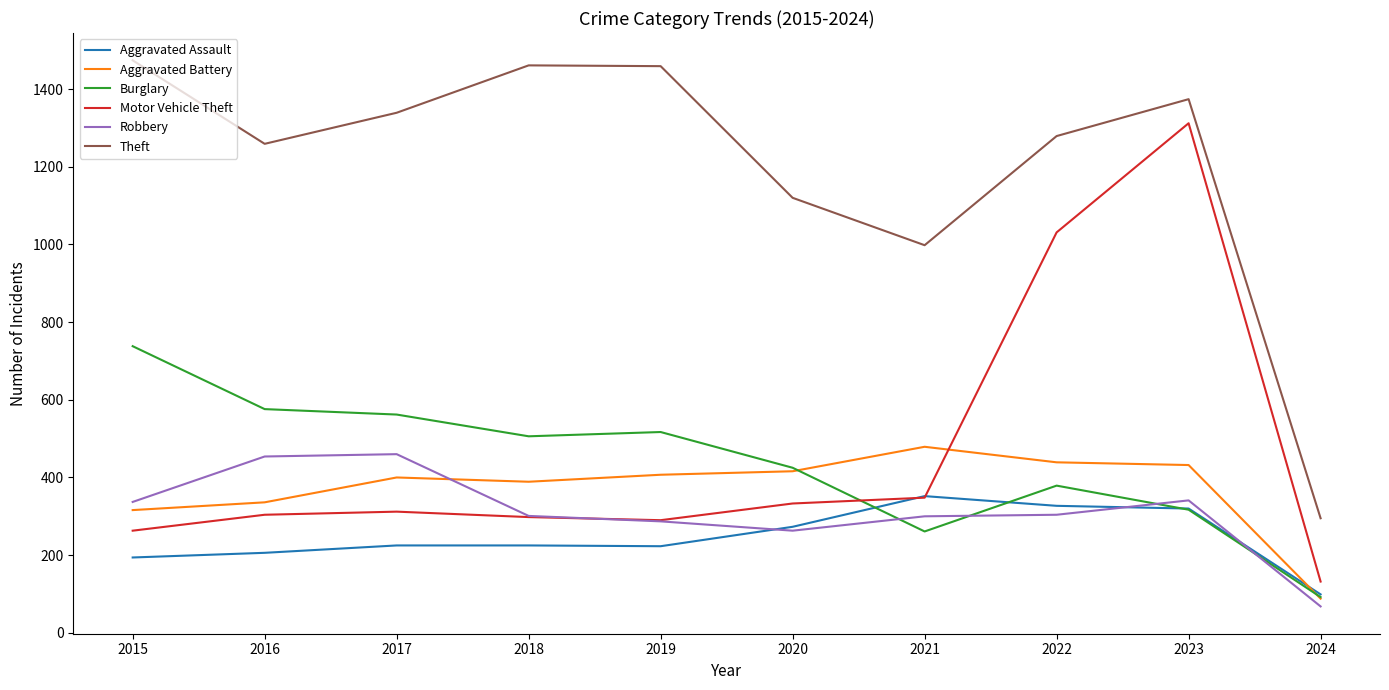

Which series changed the most between 2023 and 2024?

Motor Vehicle Theft